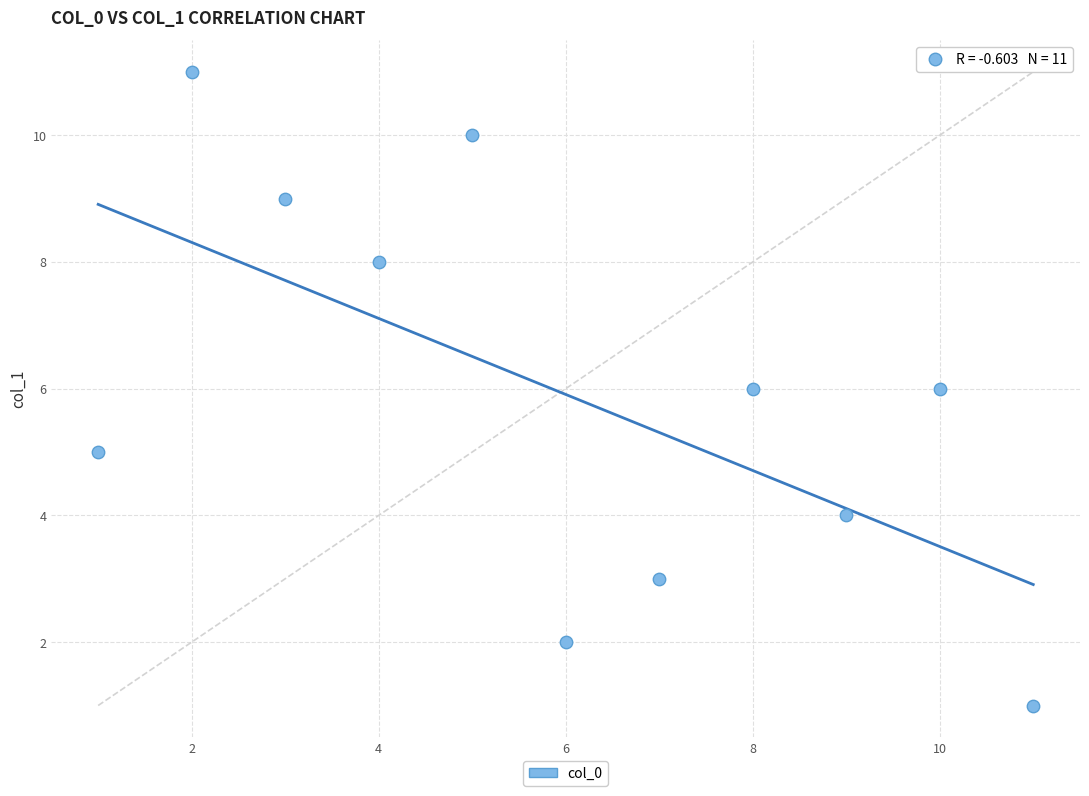

What is the range of X values (max minus min)?

10